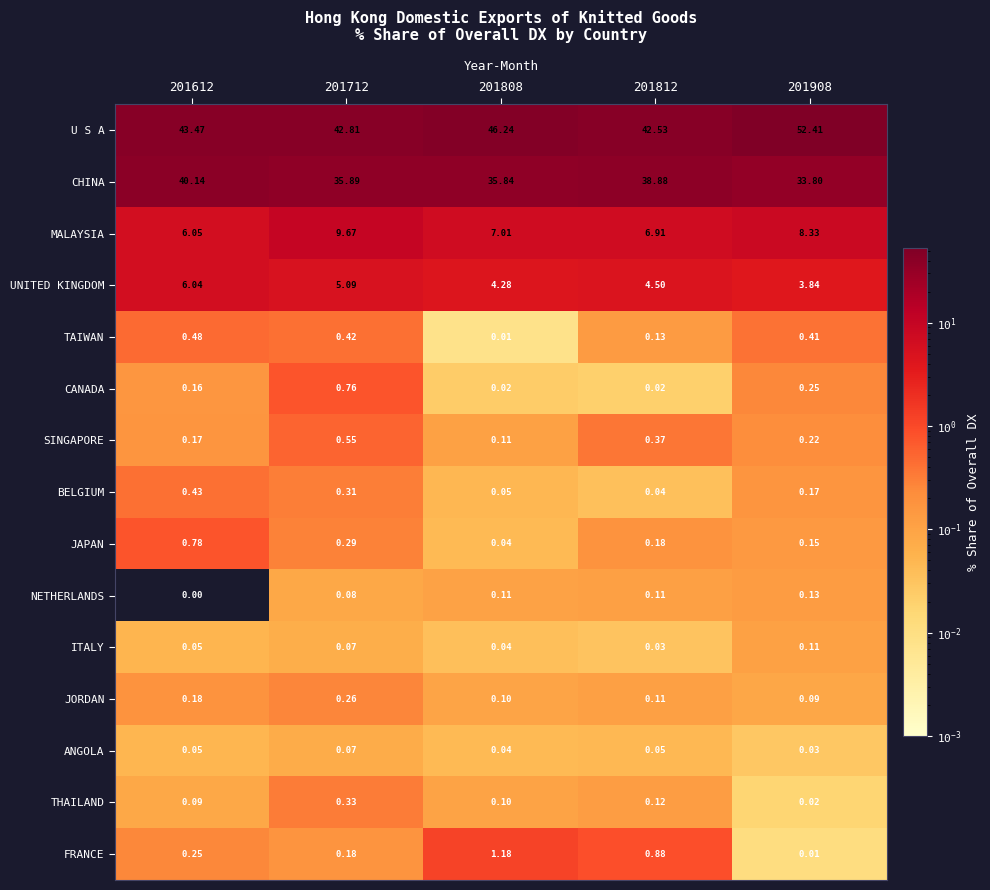

At 201908, list the series in order from largest to smallest.

U S A, CHINA, MALAYSIA, UNITED KINGDOM, TAIWAN, CANADA, SINGAPORE, BELGIUM, JAPAN, NETHERLANDS, ITALY, JORDAN, ANGOLA, THAILAND, FRANCE